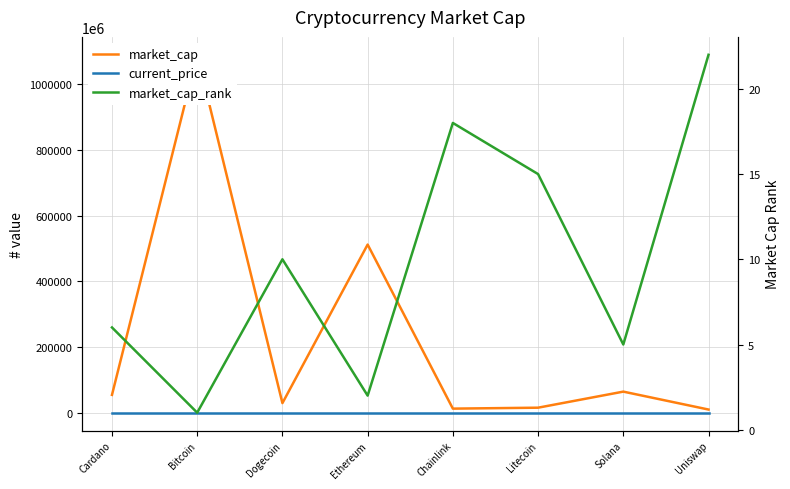

How many data points in market_cap are above 54190090777?

3